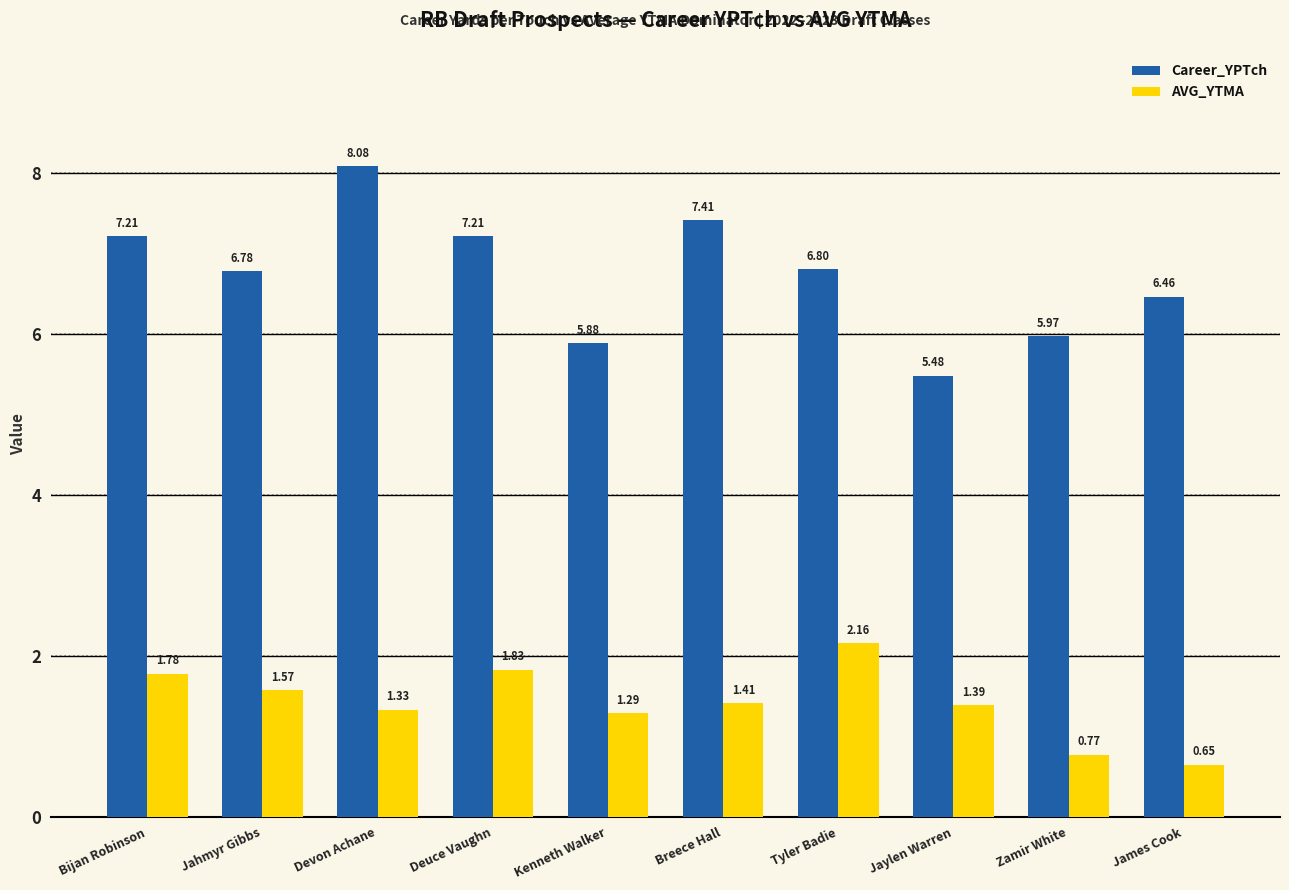

What are all the series names shown in the legend?

Career_YPTch, AVG_YTMA